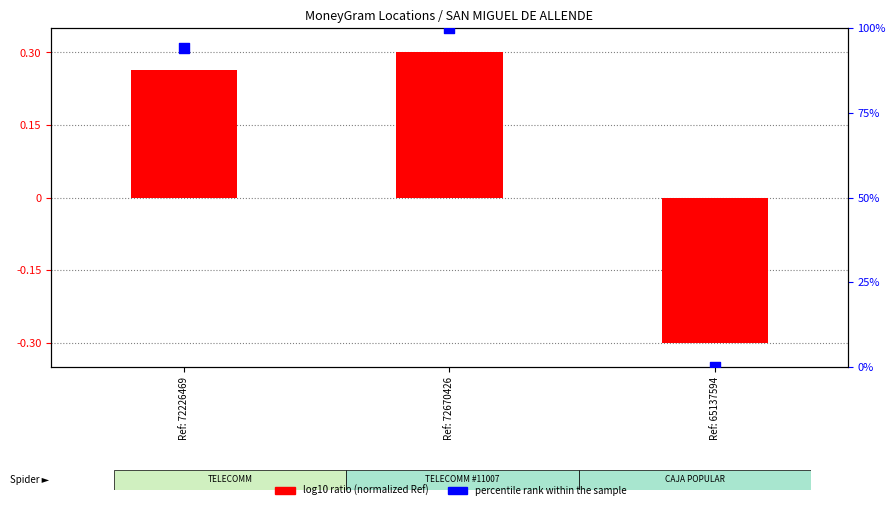

Which series has the largest total across all categories?

percentile rank within the sample